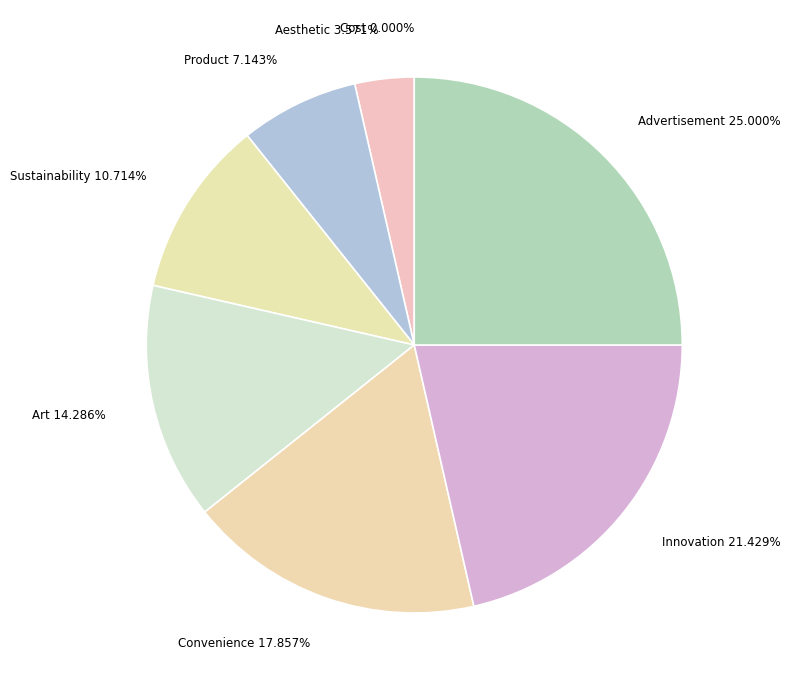

Which slice is the largest?

Advertisement